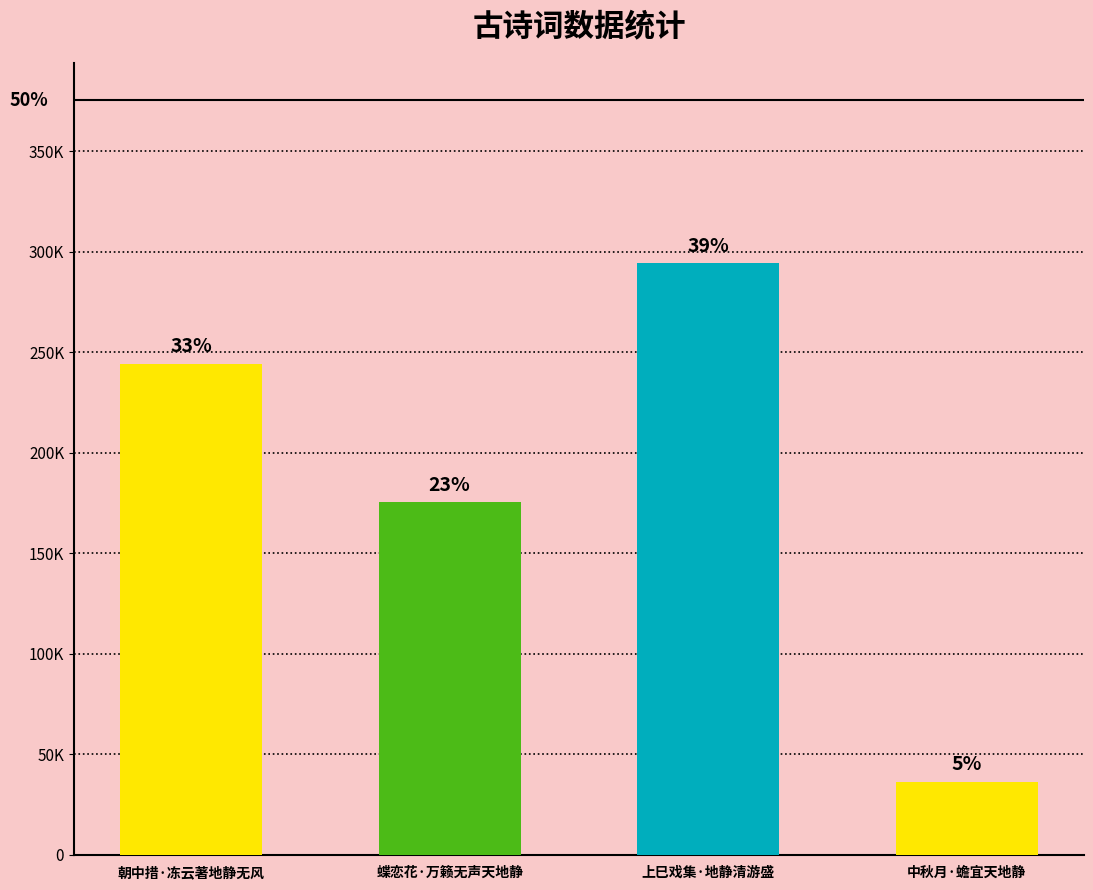

At which category does the chart reach its peak across all series?

上巳戏集·地静清游盛